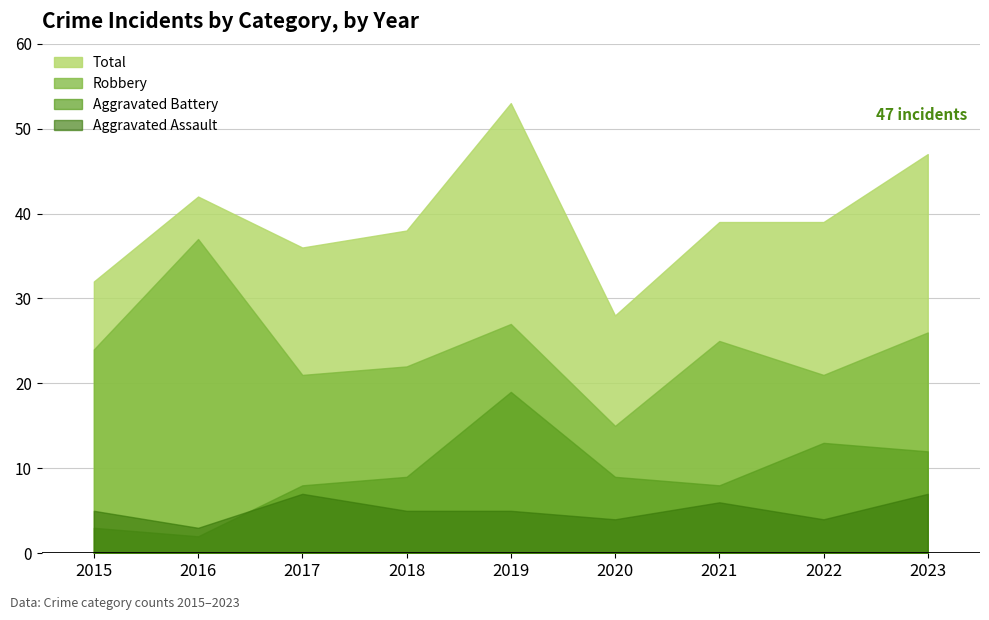

What is the difference between the maximum and minimum values in the Aggravated Assault series?

4